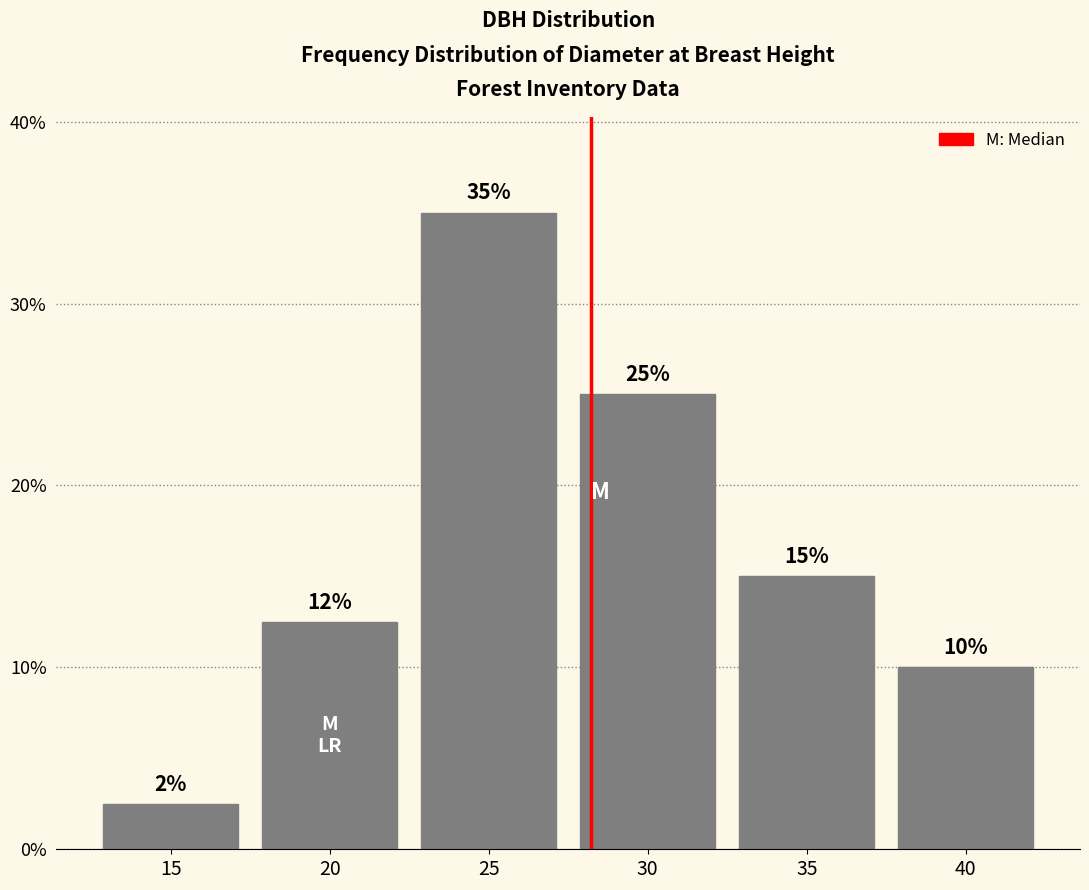

True or false: the data shows 21.6 at 20.

False